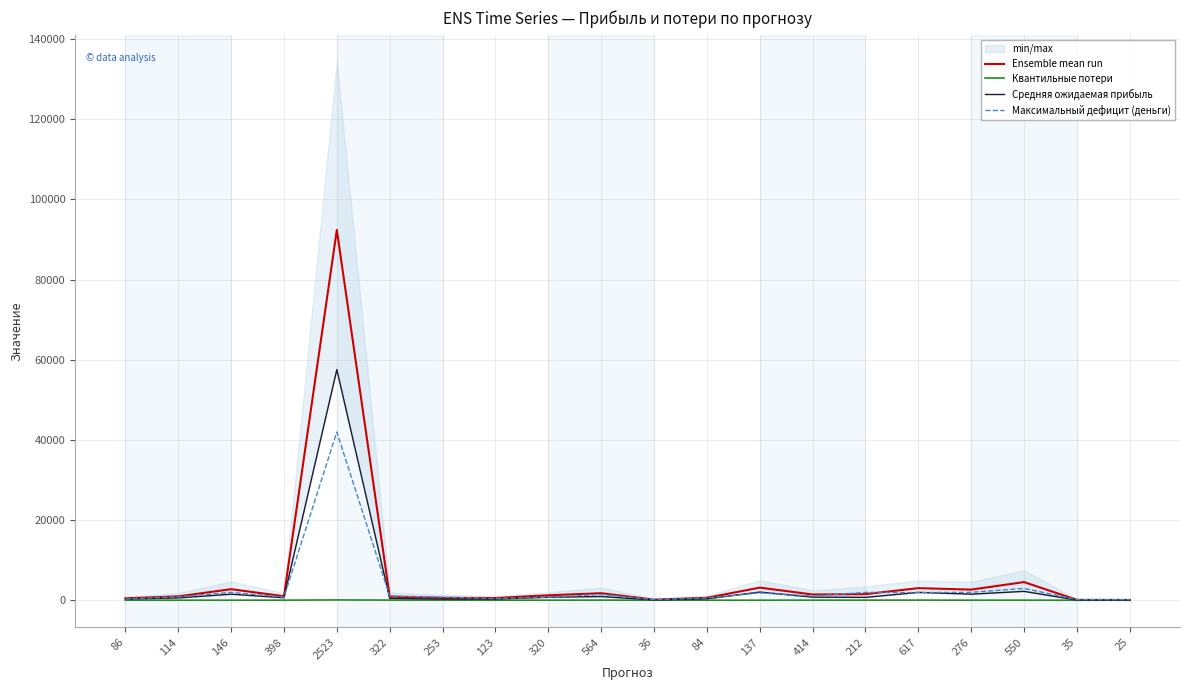

Reading left to right, transcribe all the data shown in this chart.

Ensemble mean run: 481.7	961.5	2754.6	1000.3	92367.2	915.0	593.1	551.3	1231.1	1754.2	145.0	611.0	3148.7	1435.7	1519.0	3017.6	2651.0	4529.3	90.0	66.9
Квантильные потери: 9.0	11.5	7.5	20.3	75.8	32.6	25.5	6.3	16.3	28.2	3.8	8.6	6.9	21.0	21.2	30.9	14.2	16.7	3.8	2.6
Средняя ожидаемая прибыль: 286.4	582.4	1509.3	618.9	57549.3	464.2	281.3	284.9	745.7	927.6	67.3	357.4	2034.9	771.9	716.7	1950.4	1514.0	2211.7	37.0	27.8
Максимальный дефицит (деньги): 324.8	843.2	1961.5	769.6	41968.6	1039.9	761.8	430.2	755.5	1445.8	157.1	567.9	1838.3	1043.6	1955.6	1909.2	1978.1	2942.6	161.9	141.5